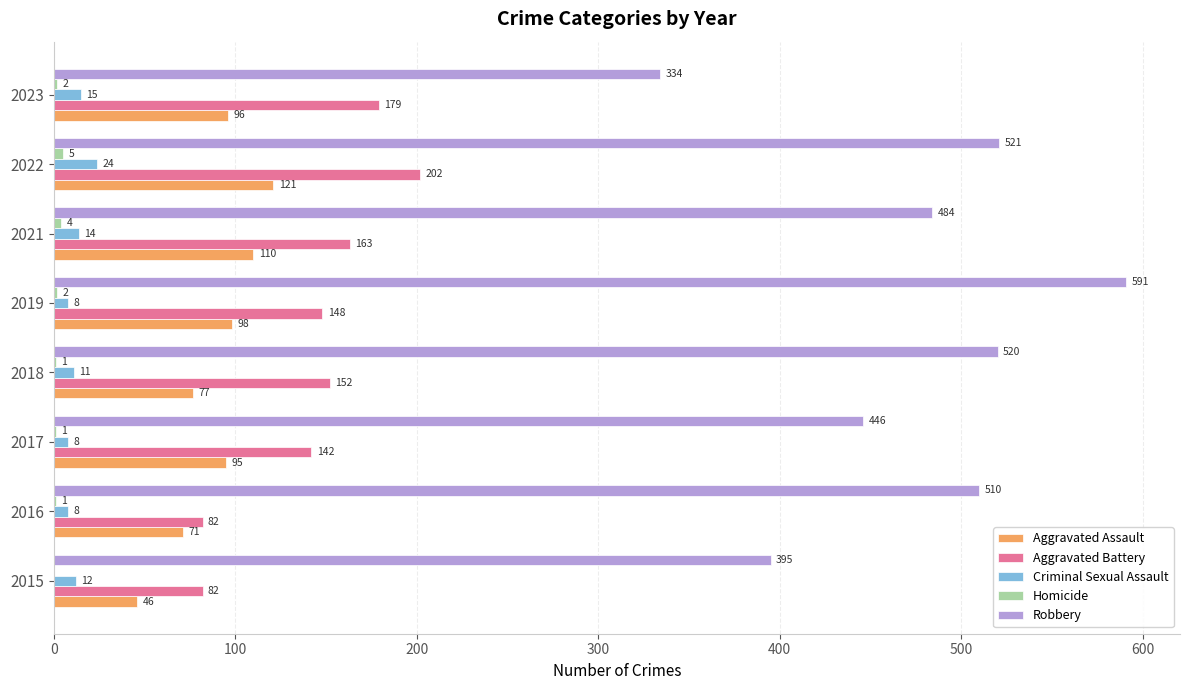

The Aggravated Assault series shows 190 at 2021. True or false?

False